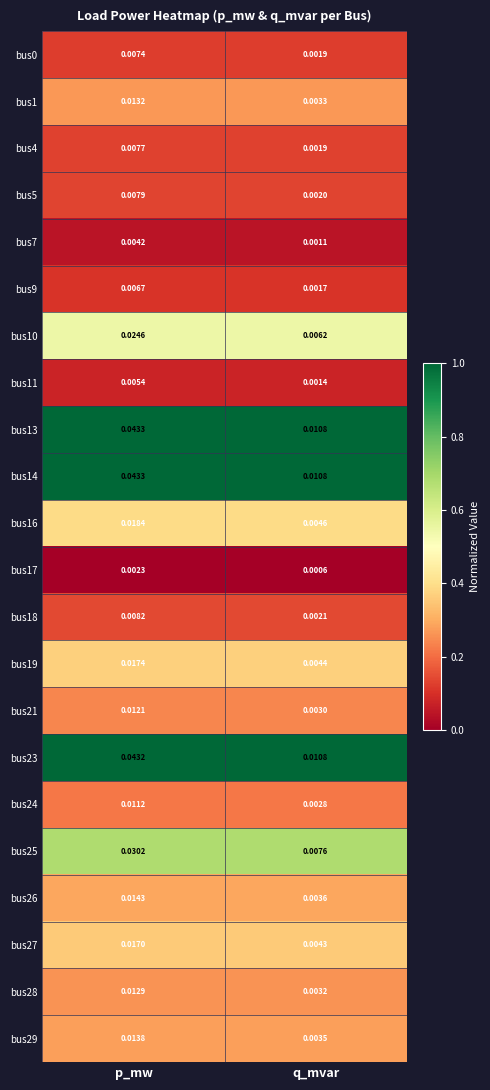

Count the number of data series in this chart.

22